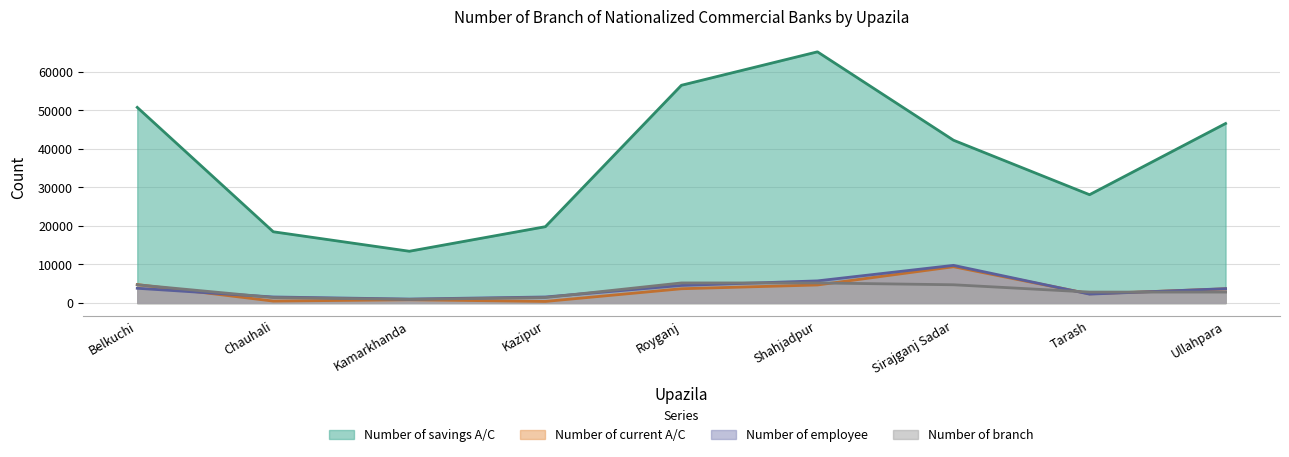

What is the difference between the maximum and minimum values in the Number of branch series?

4263.9